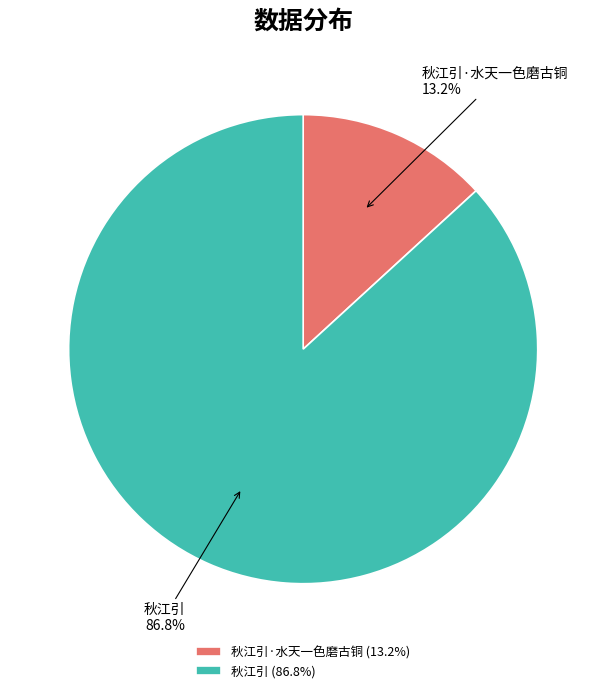

Between 秋江引·水天一色磨古铜 and 秋江引, which is larger?

秋江引